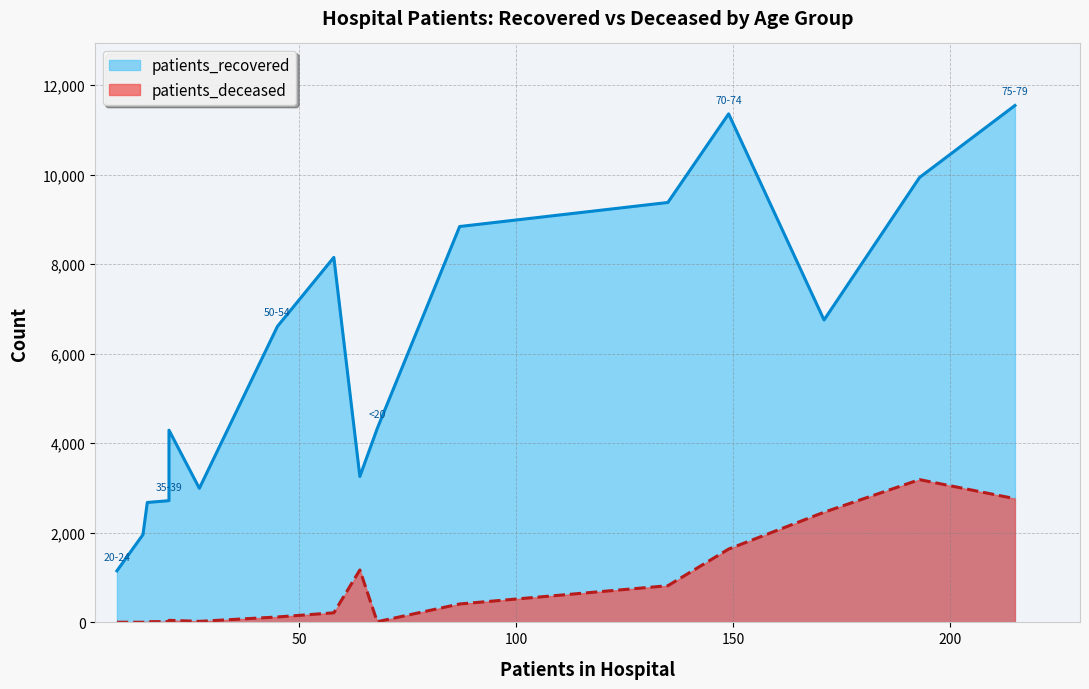

What is the difference between the maximum and second lowest values in the patients_deceased series?

3184